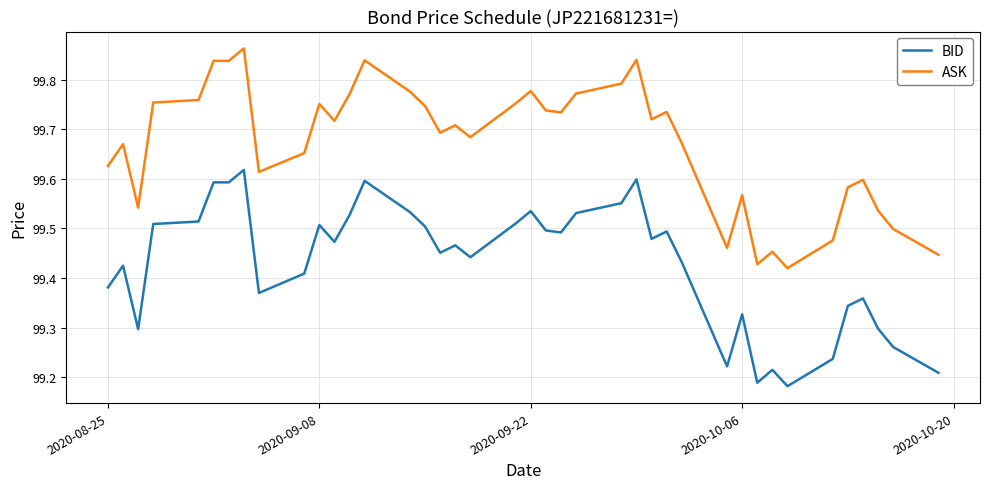

List the series in order of their overall mean, lowest first.

BID, ASK